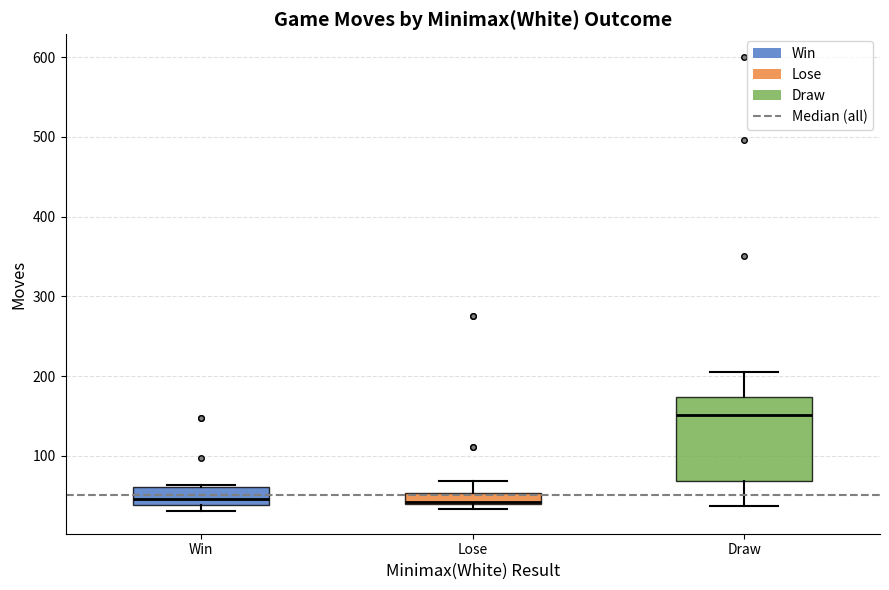

Which box has the highest median line?

Draw